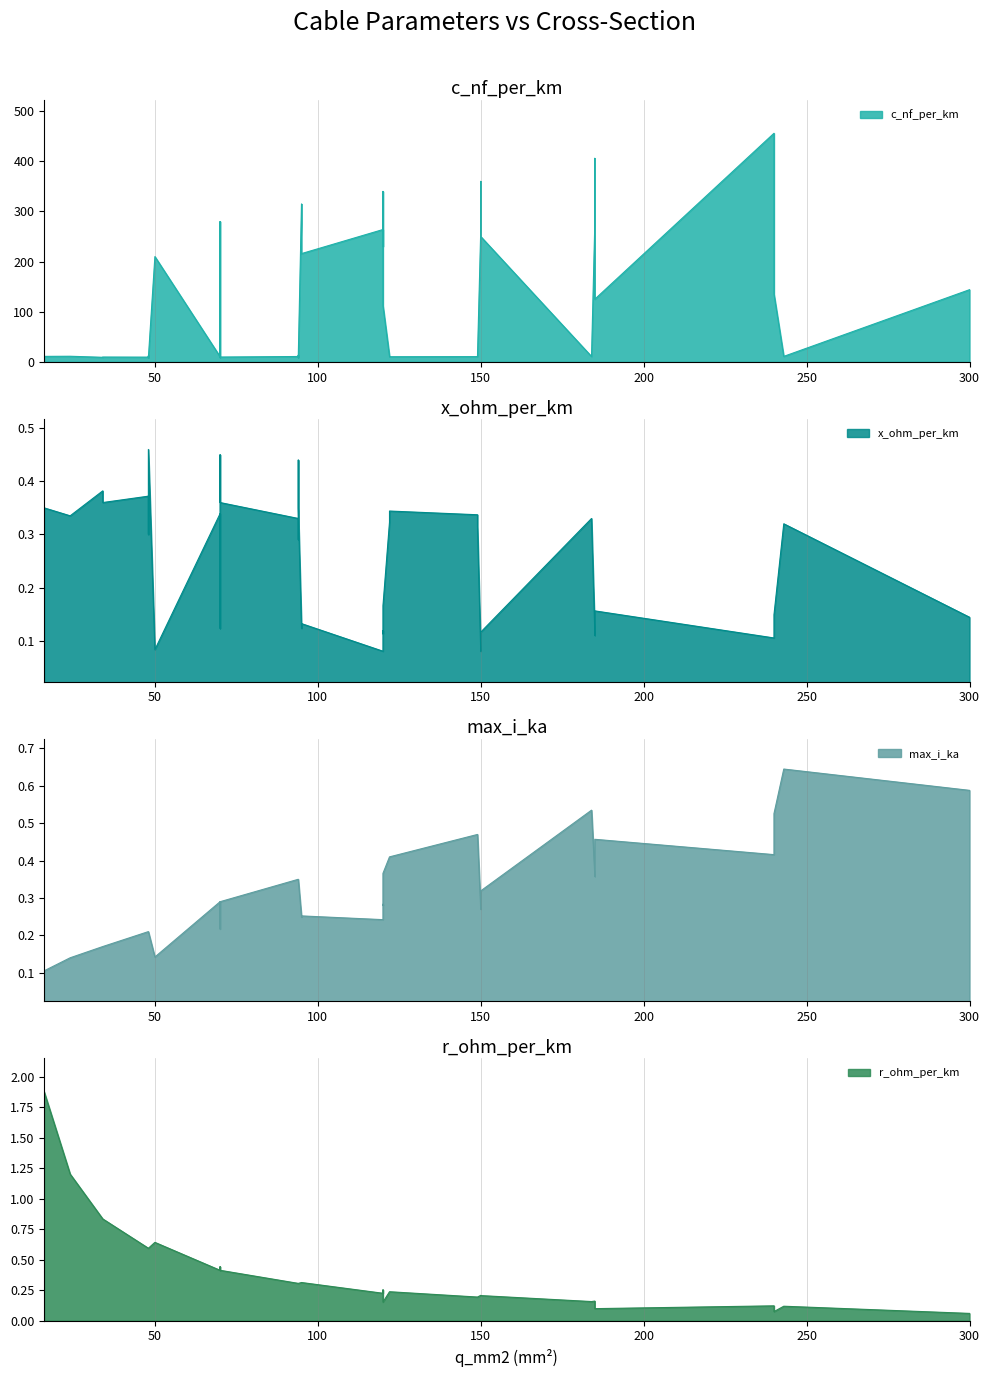

Is it true that c_nf_per_km equals 141.6 at 10?

False